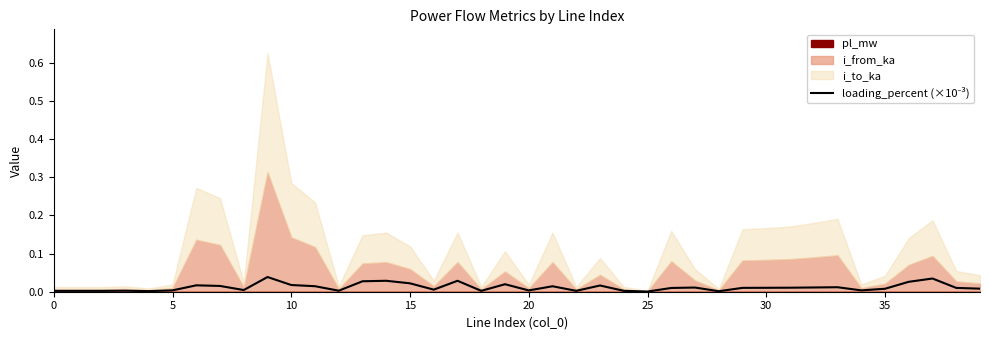

Does the chart have visible grid lines?

No